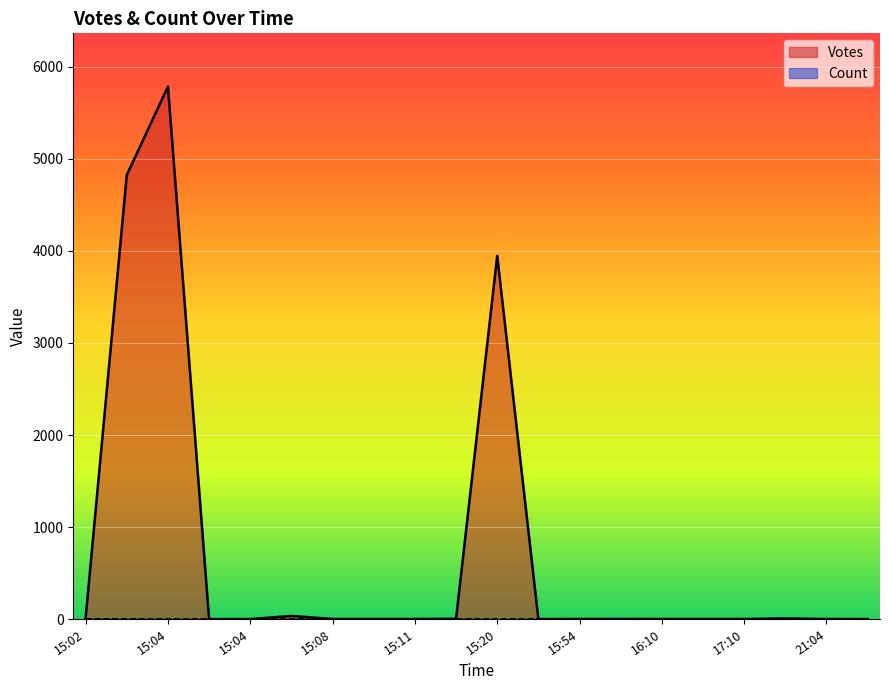

How many lines are shown in the chart?

2